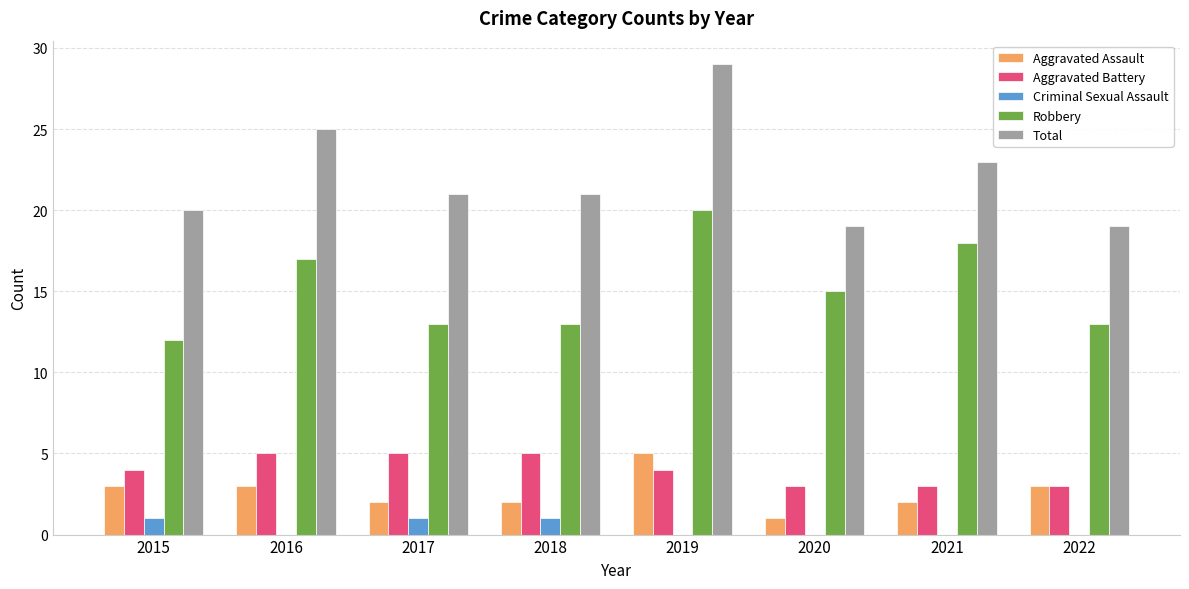

How many series are shown in this chart?

5